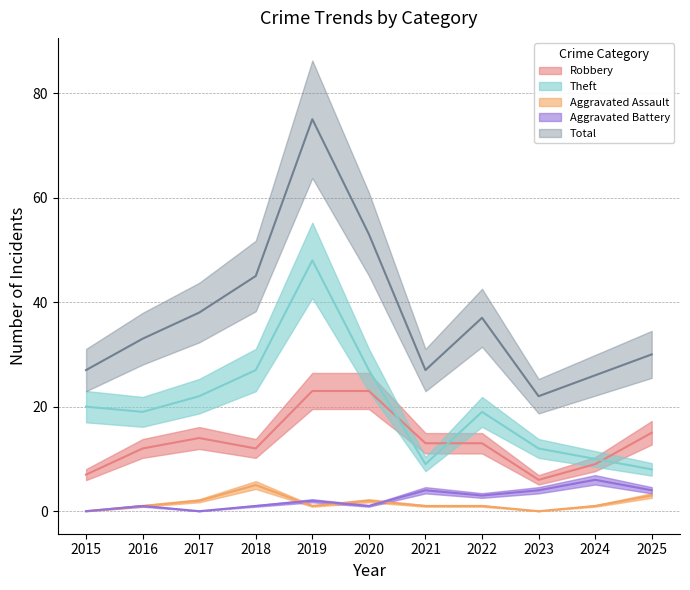

True or false: Robbery and Aggravated Battery intersect in this chart.

False